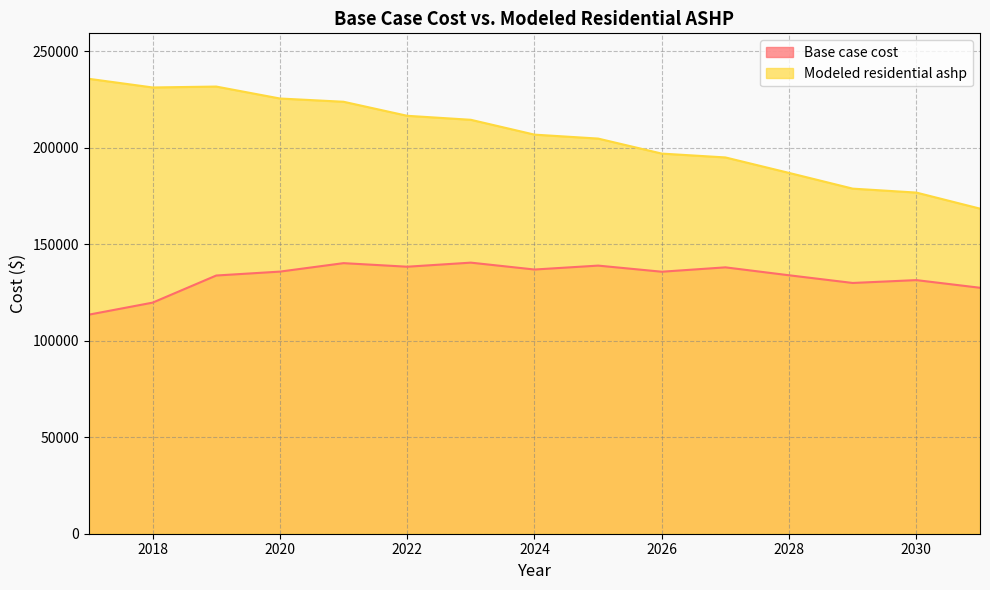

Rank the categories by Base case cost value from highest to lowest.

2023, 2021, 2025, 2022, 2027, 2024, 2020, 2026, 2028, 2019, 2030, 2029, 2031, 2018, 2017